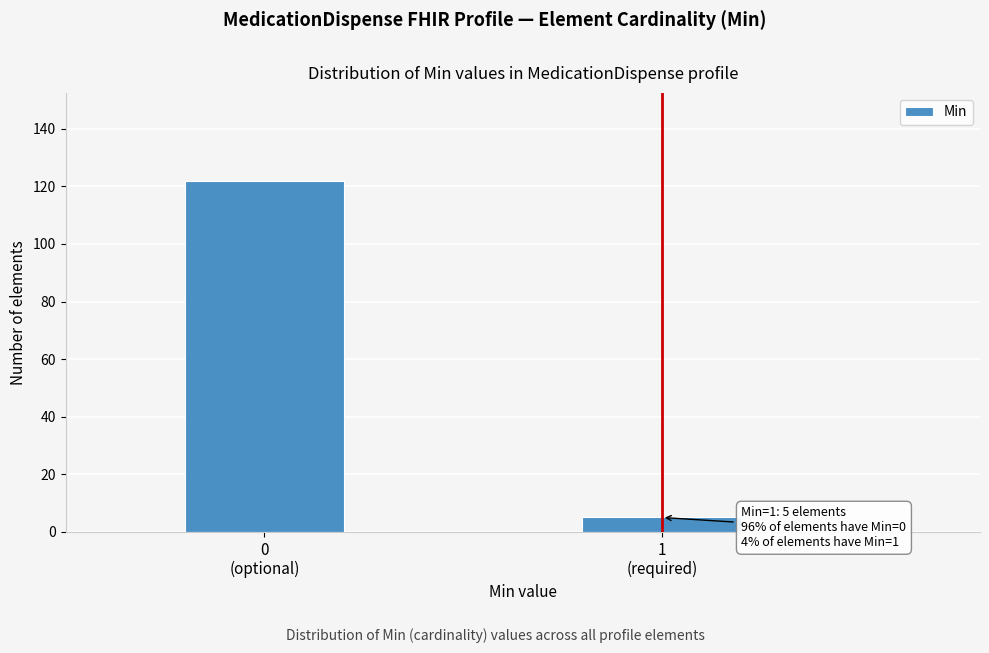

Reading left to right, extract all data points from this chart.

122	5